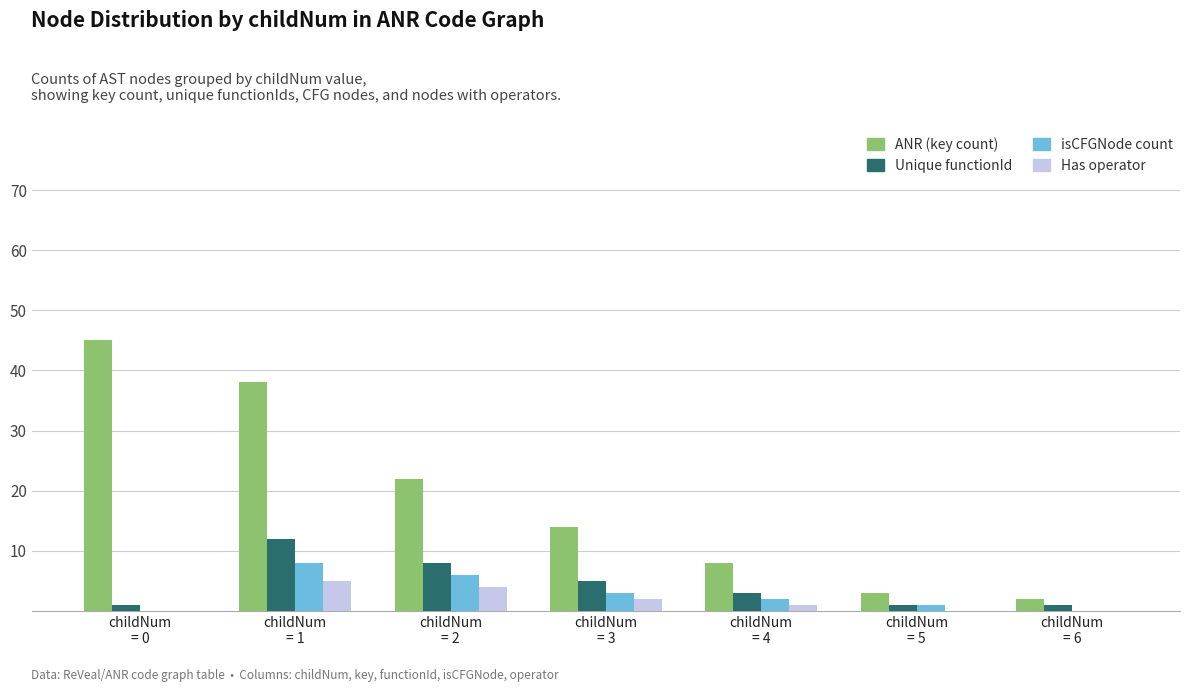

Which series has the largest total across all categories?

ANR (key count)